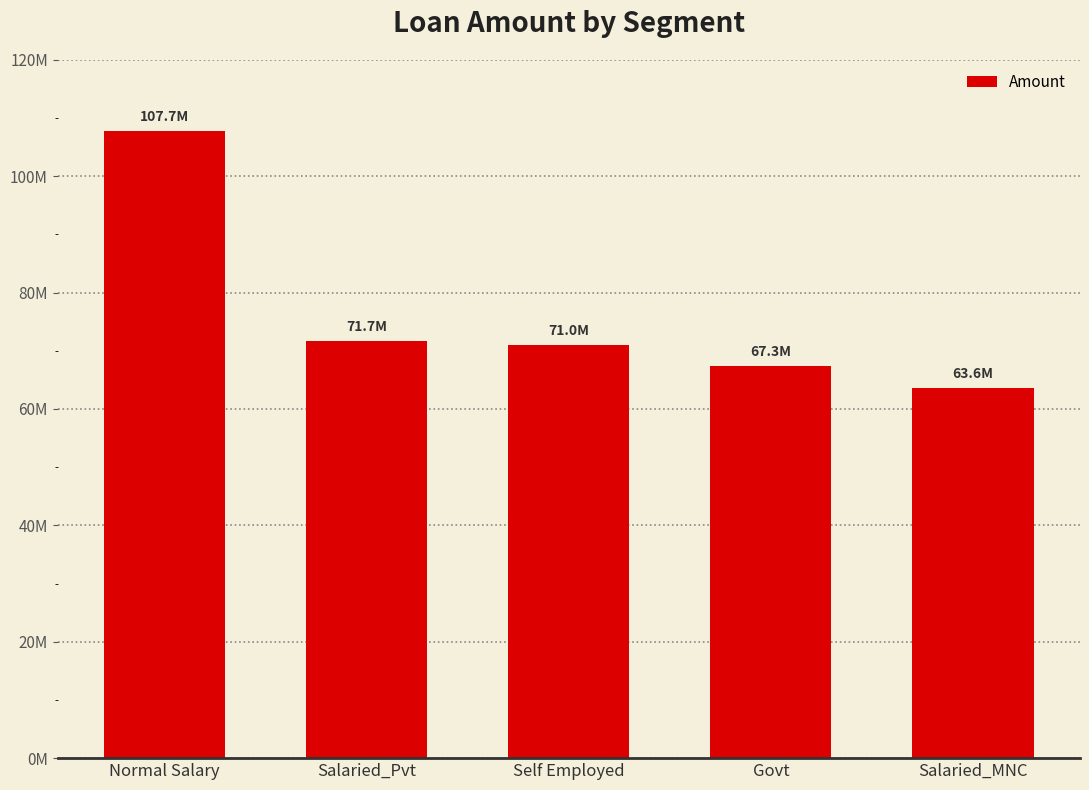

List the labels in order of value, largest first.

Normal Salary, Salaried_Pvt, Self Employed, Govt, Salaried_MNC